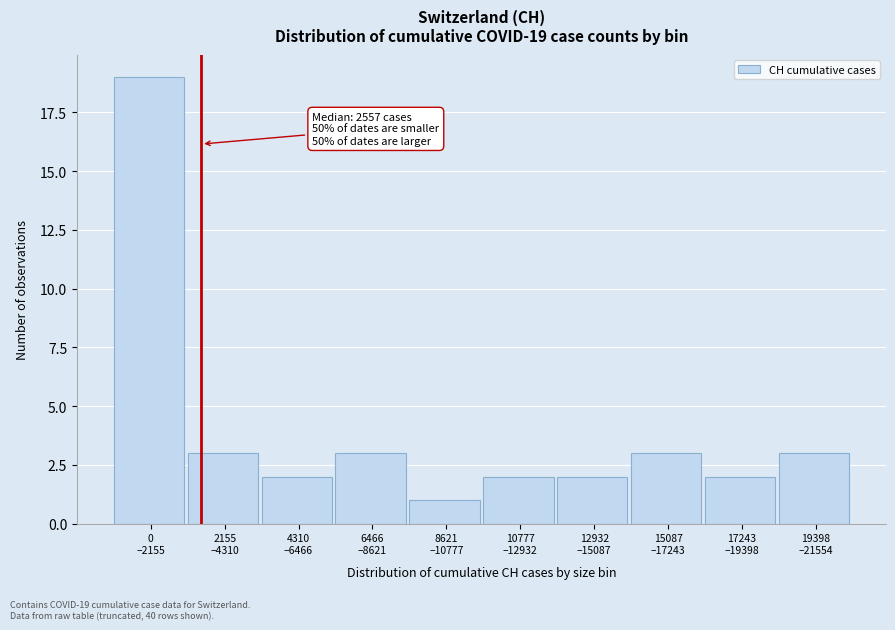

Reading right to left, list all the values displayed in this chart.

3	2	3	2	2	1	3	2	3	19